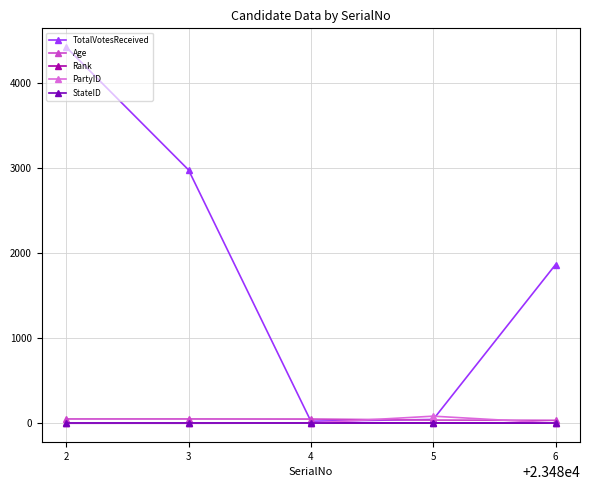

What value does the Age series have at 4, to the nearest 5?

50